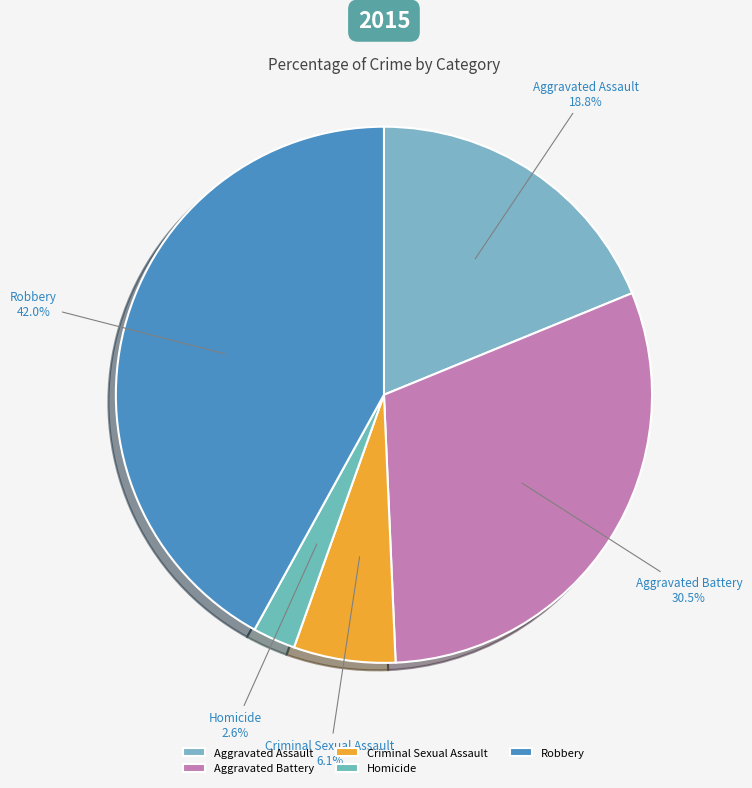

To the nearest percent, what is the combined percentage of Aggravated Assault and Homicide?

21%